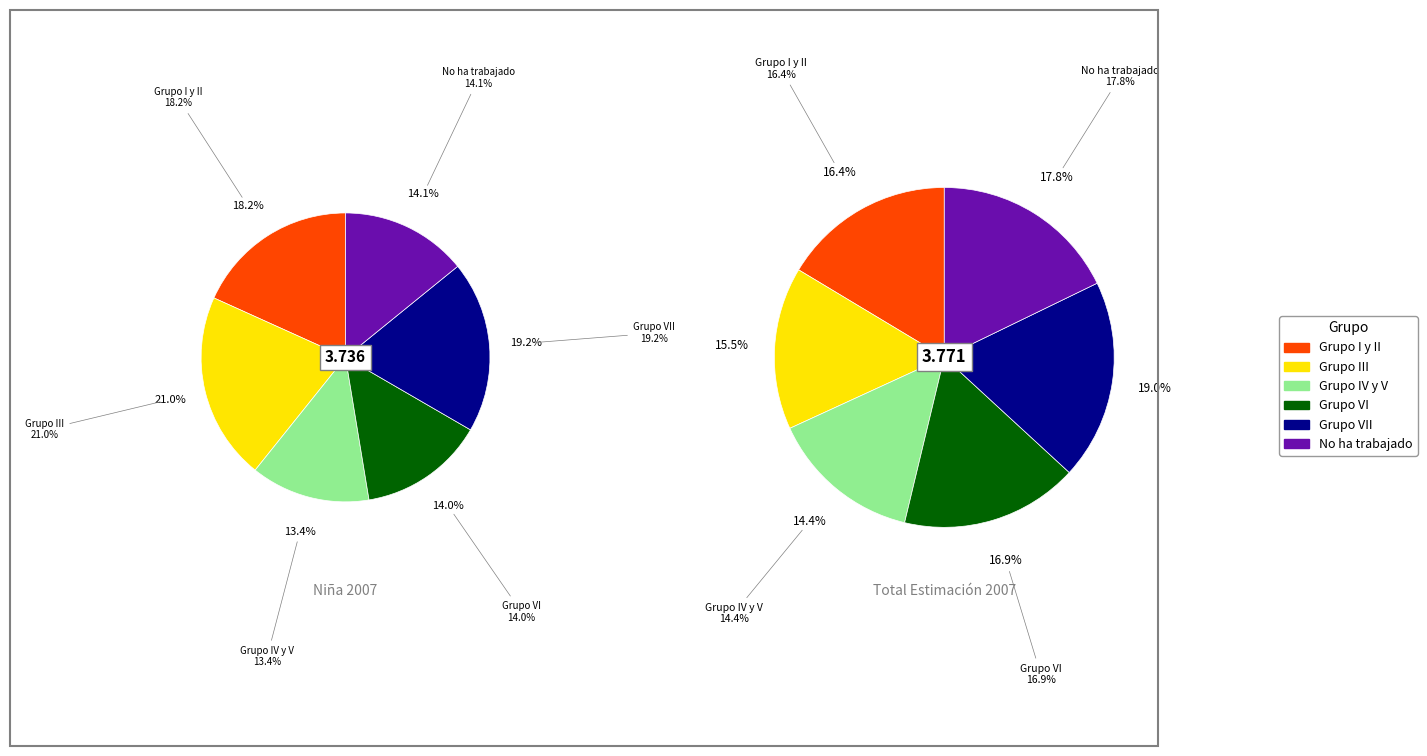

Is there a majority slice in this chart?

No